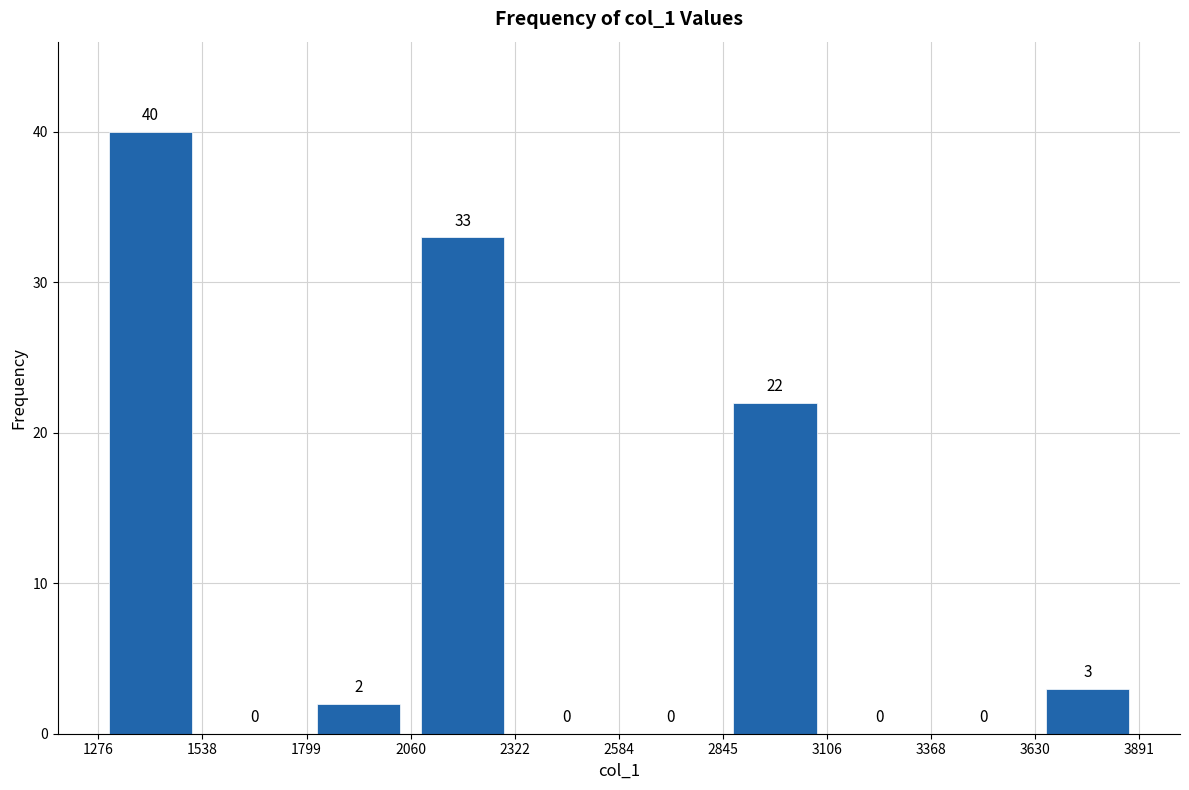

How tall is the bar that spans 1276 to 1538 on the x-axis?

40